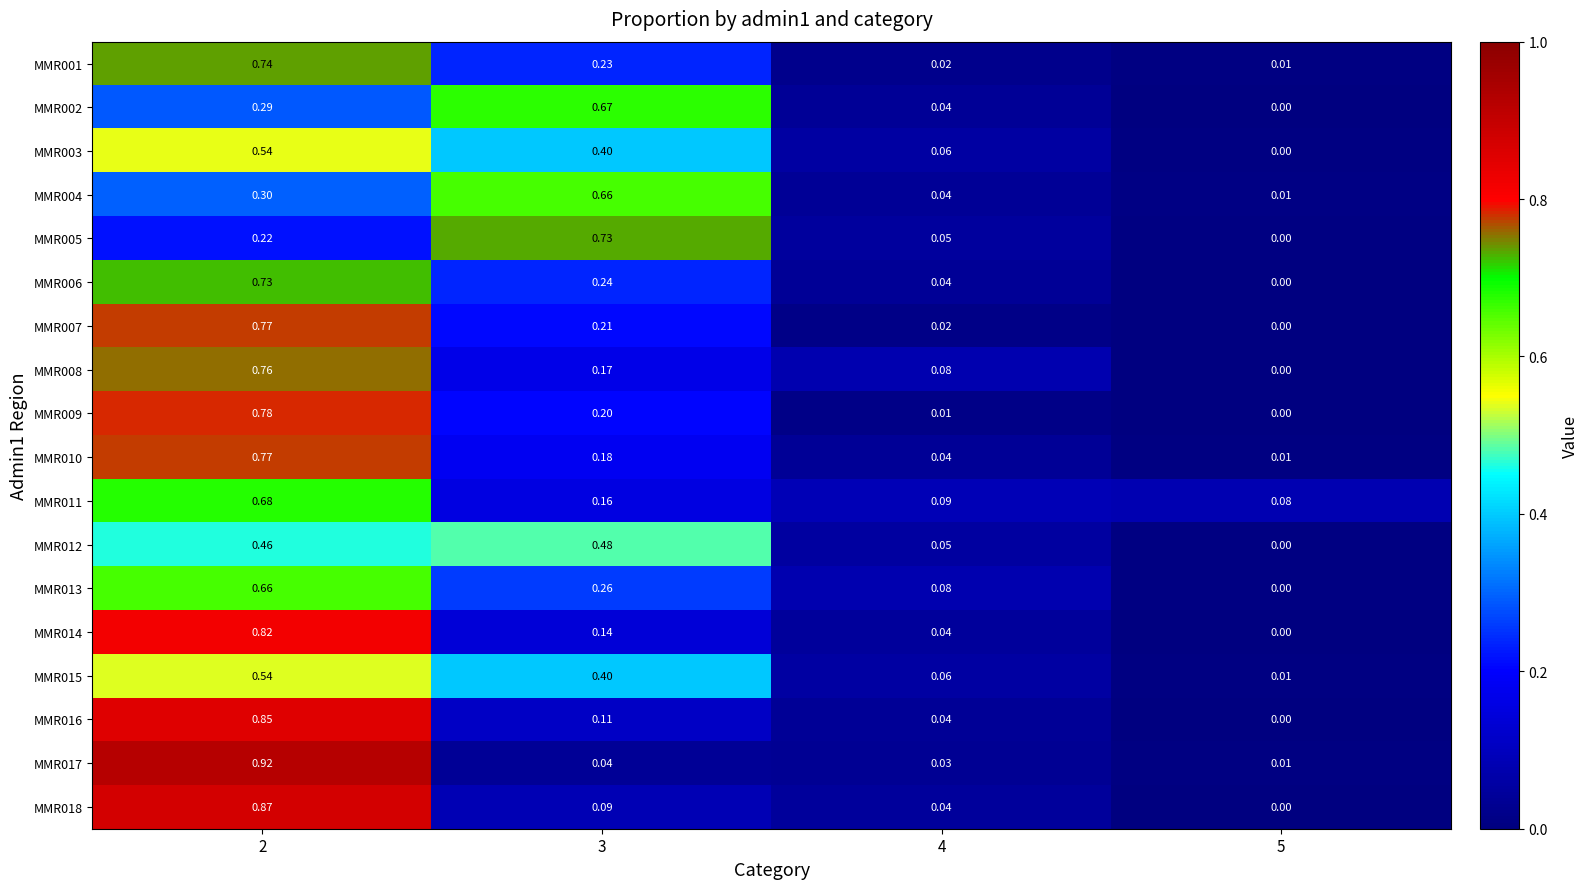

Is the value of MMR007 at 5 greater than the value of MMR003 at 2?

No